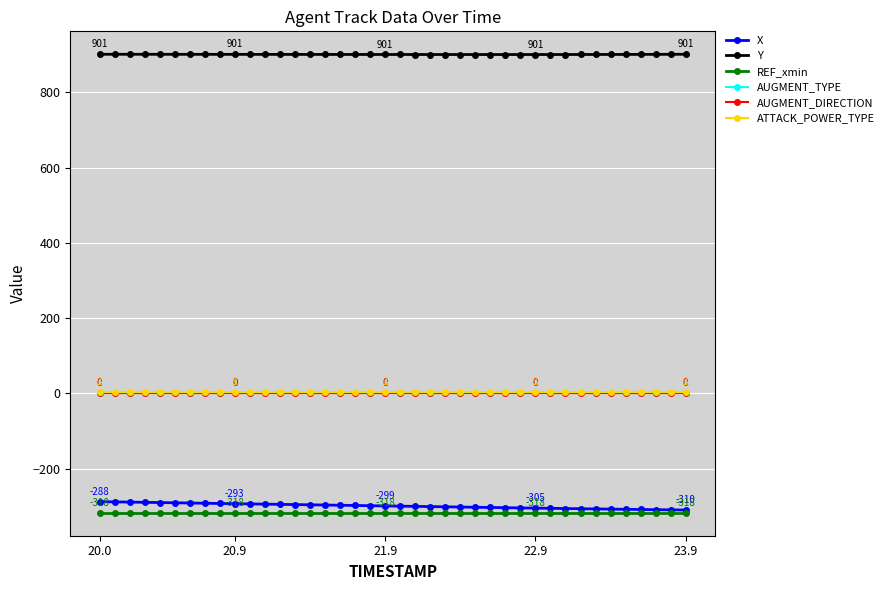

What is the lowest value of the REF_xmin series?

-317.6